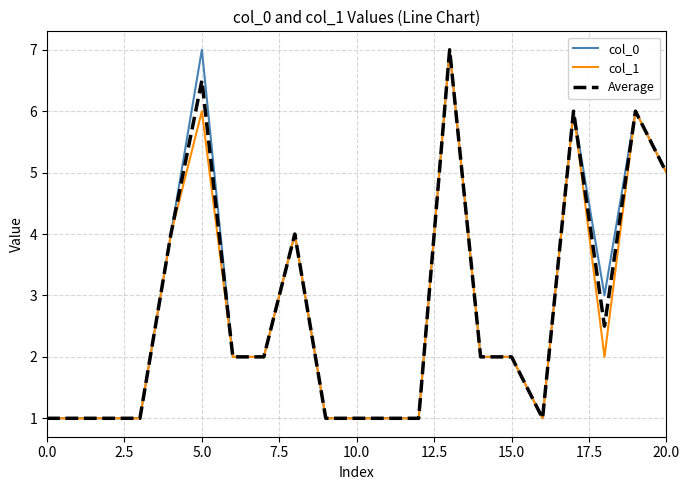

What is the minimum value shown in the chart?

1.0